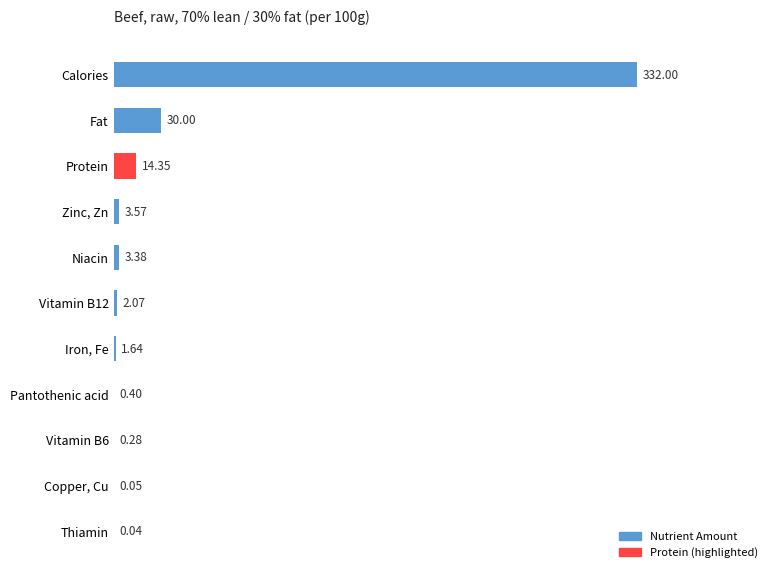

What is the sum of all values?

387.8